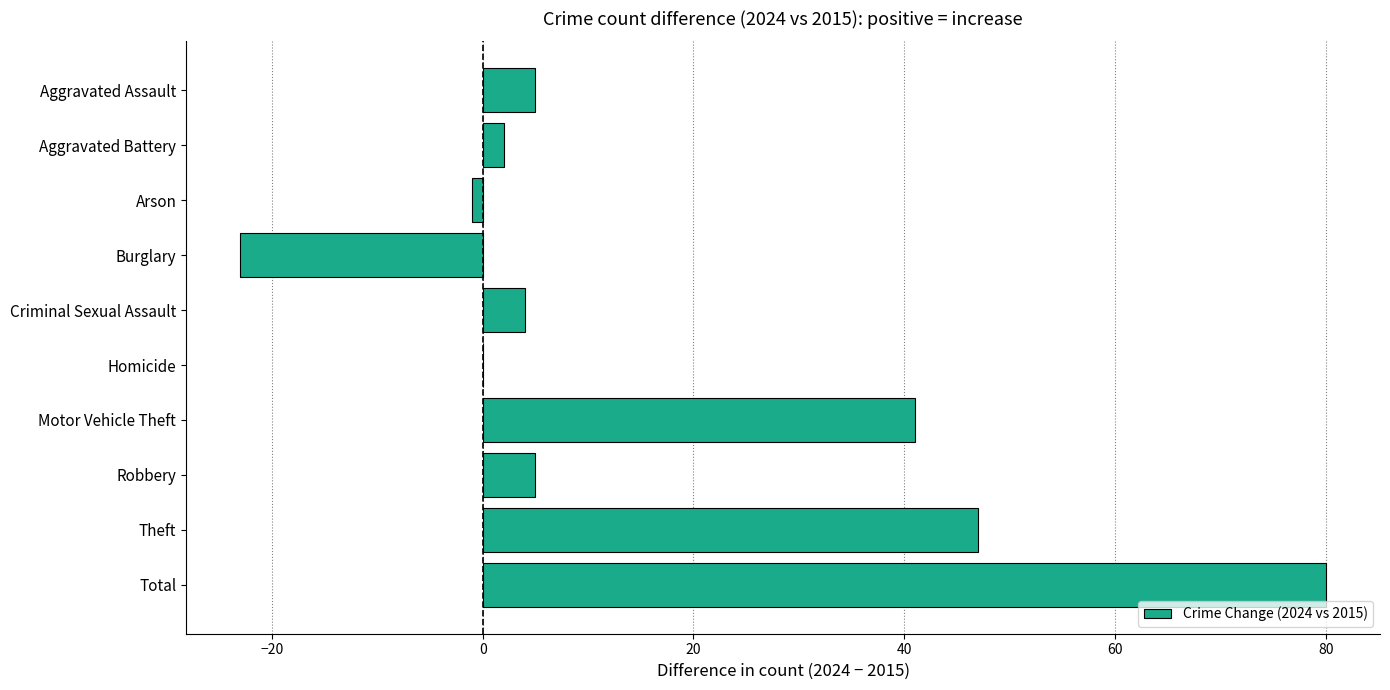

Which label corresponds to the largest value in the chart?

Total